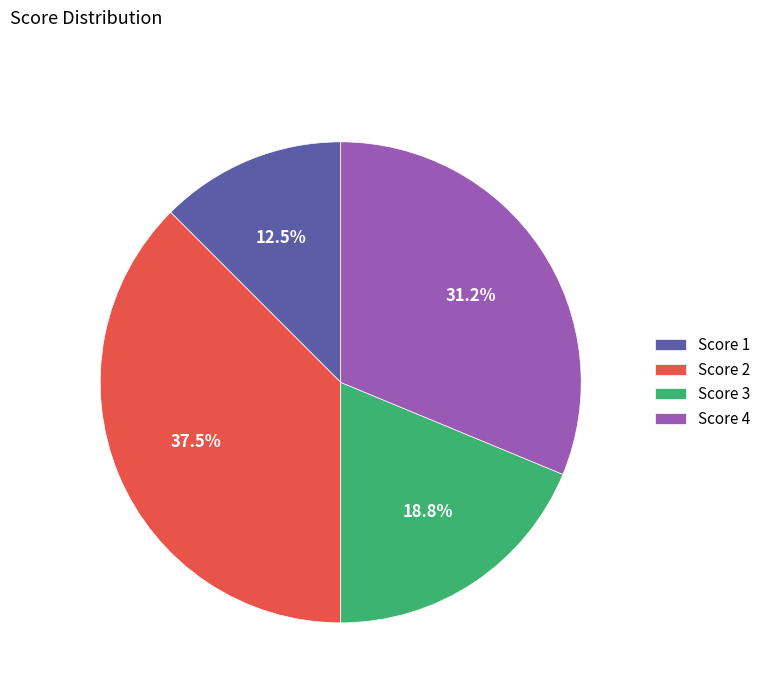

Is the sum of Score 1 and Score 4 greater than half?

No